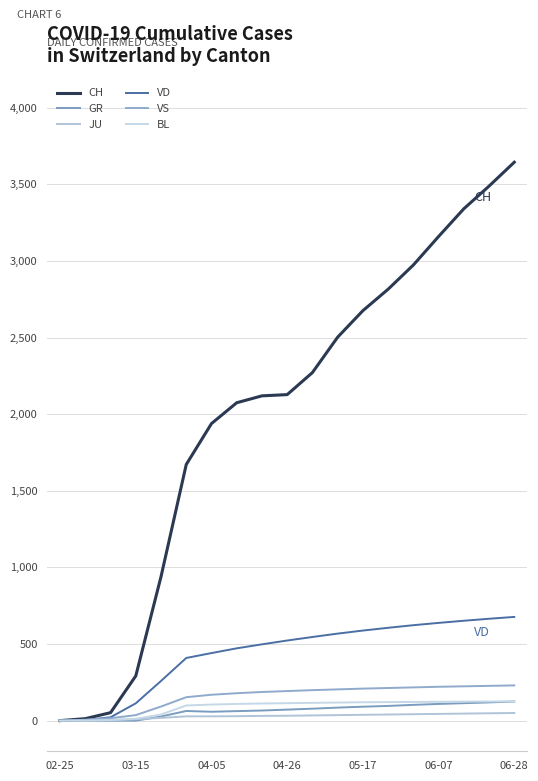

True or false: GR and BL cross at least once.

False